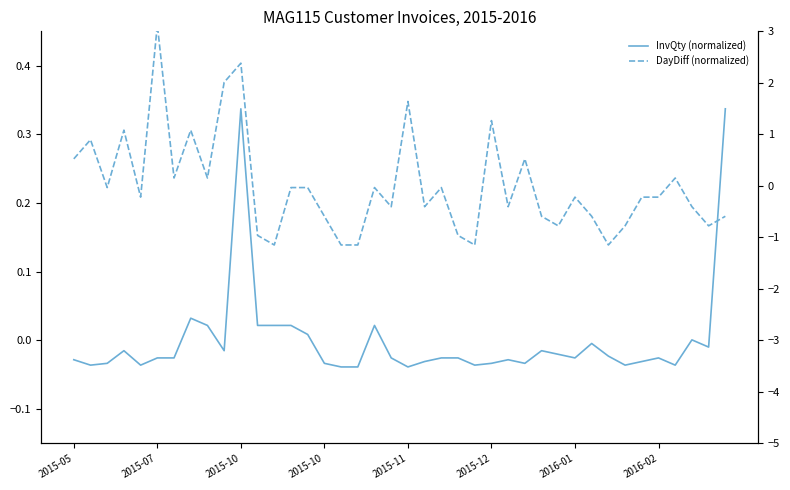

What is the spread (max minus min) of values at 34?

0.2